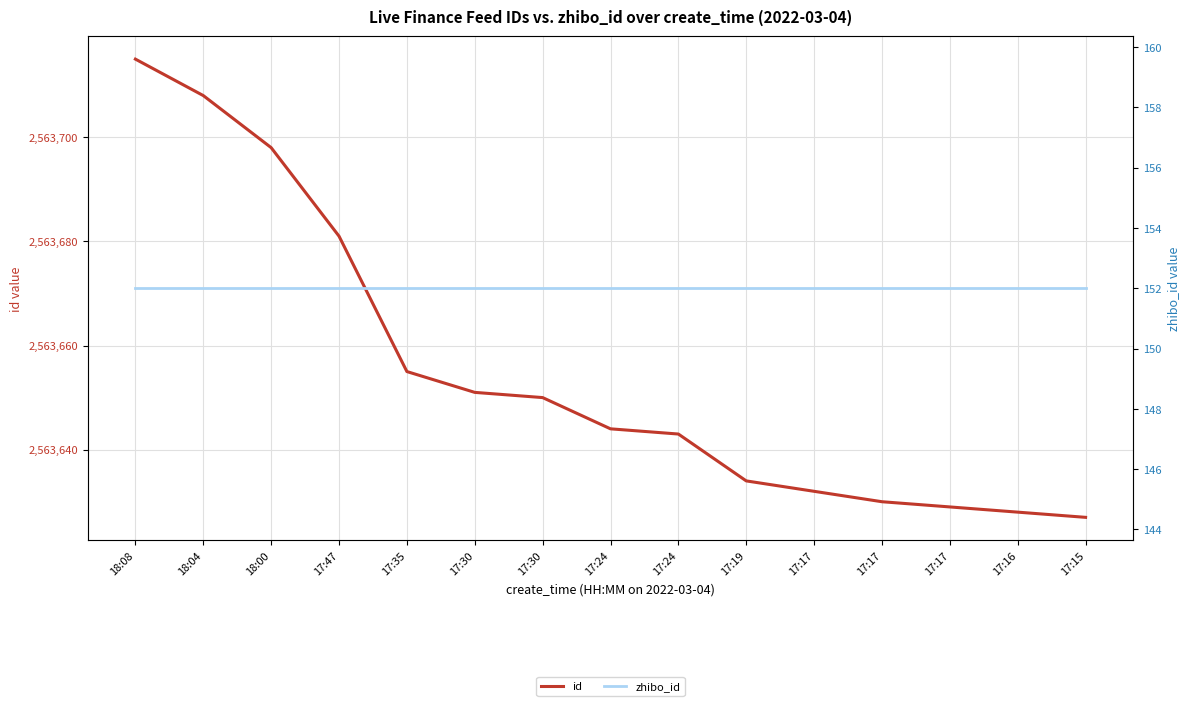

What are all the series names shown in the legend?

id, zhibo_id